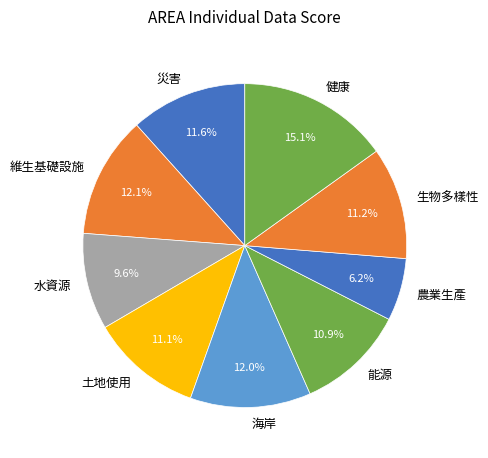

What portion of the pie excludes 能源?

89.1%